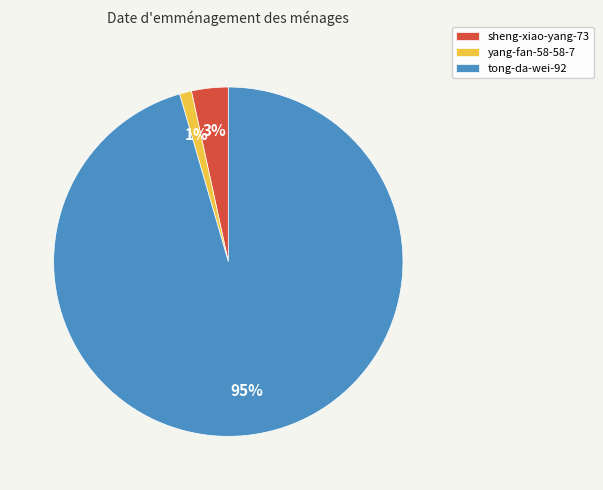

How many segments does this pie chart have?

3